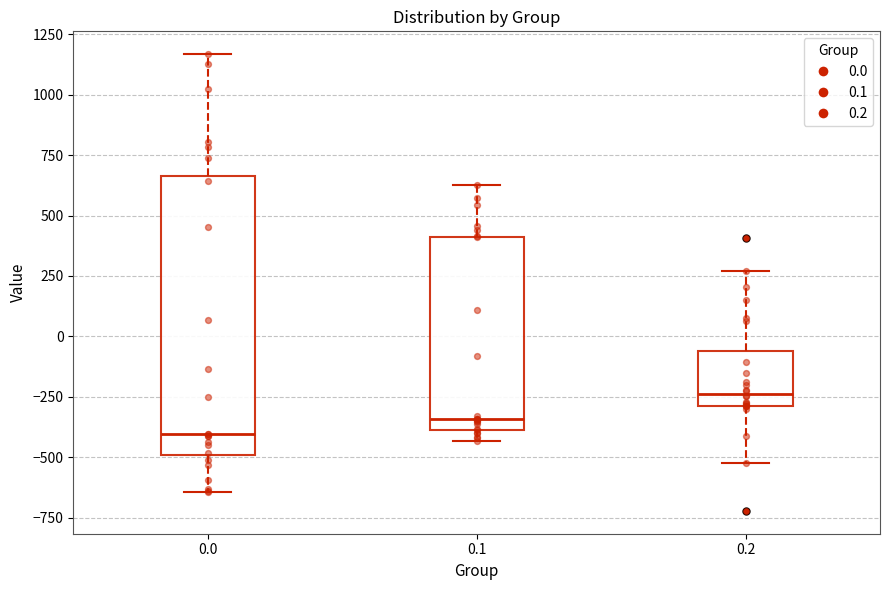

Which box is the tallest, from its lower edge to its upper edge?

0.0